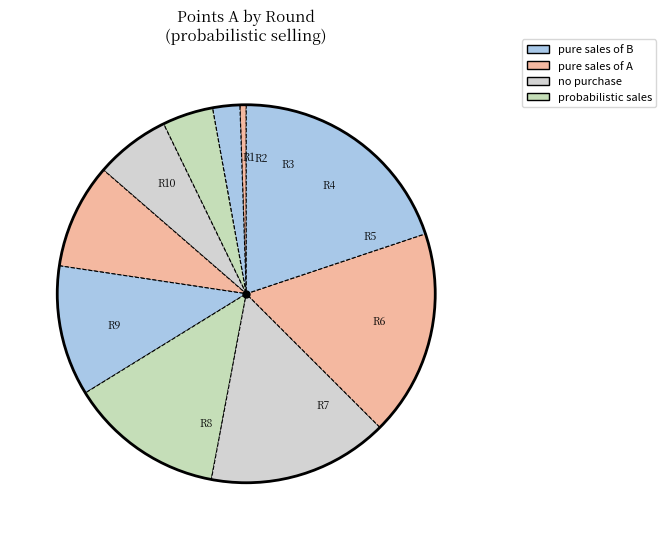

Count the number of slices in the pie.

10